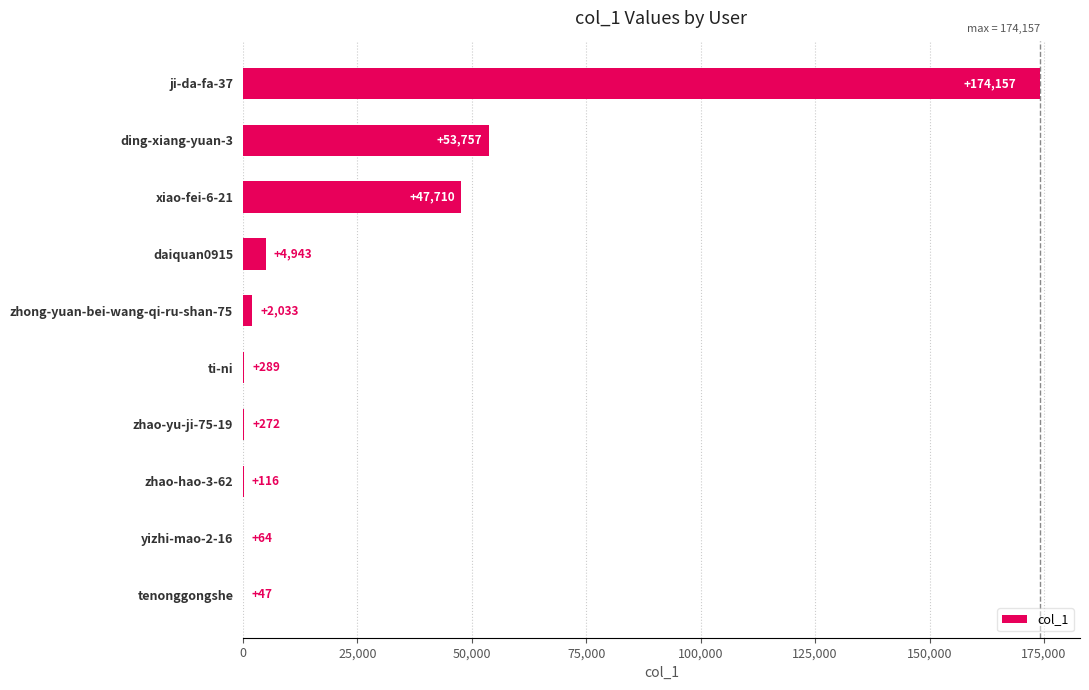

At which category does the chart reach its peak across all series?

ji-da-fa-37